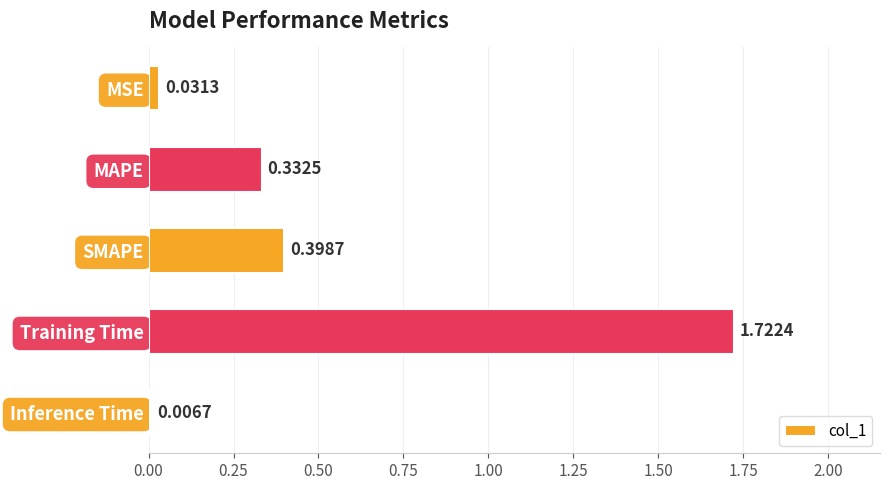

Which has a higher value, Training Time or MAPE?

Training Time